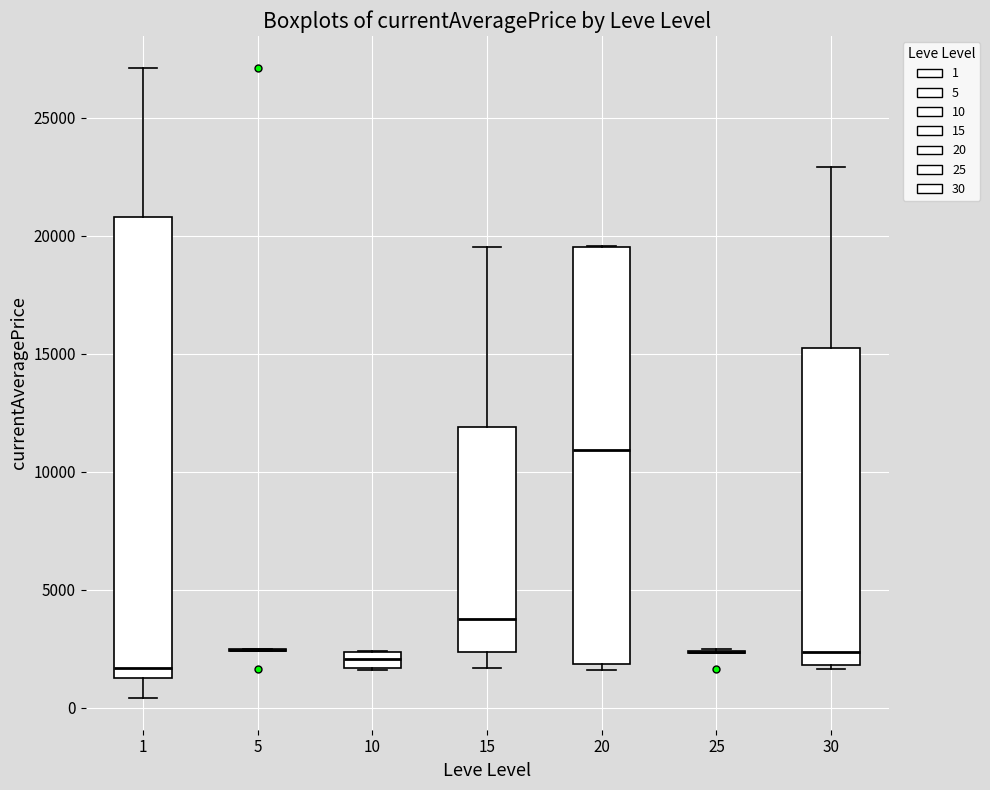

Which box is the tallest, from its lower edge to its upper edge?

1